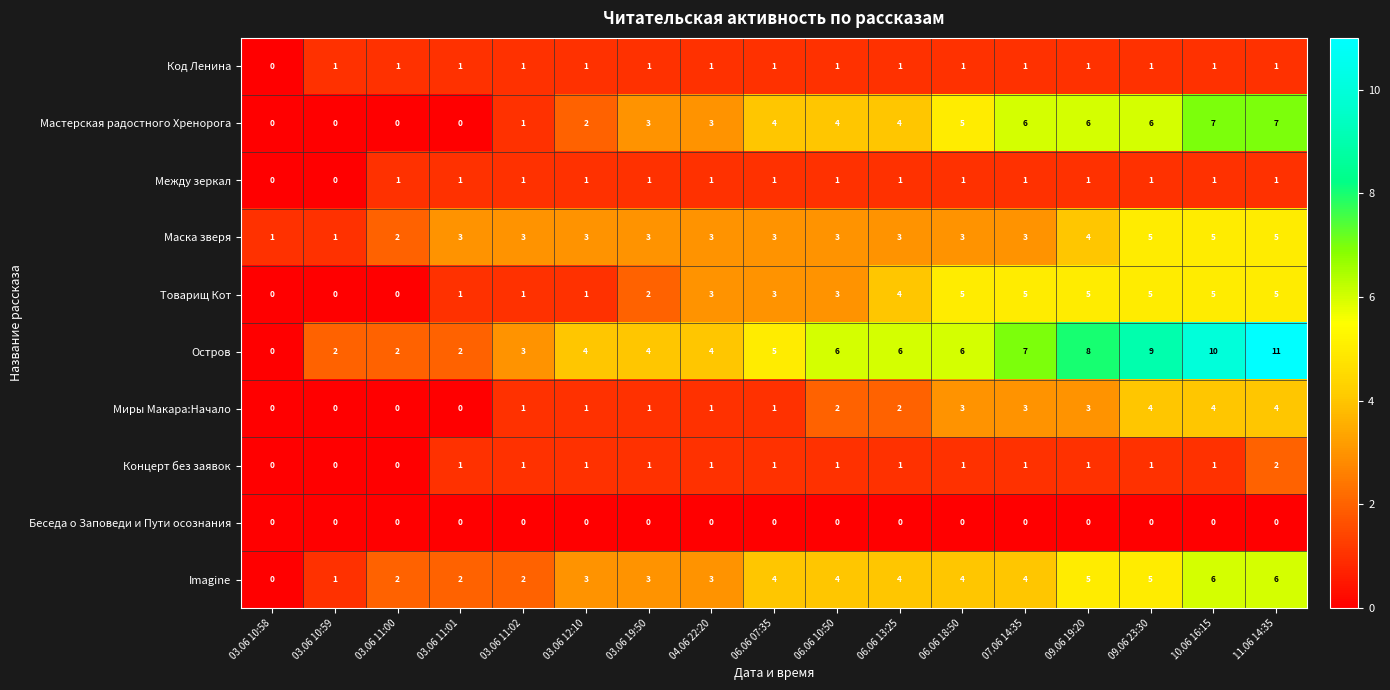

Count the number of data series in this chart.

10